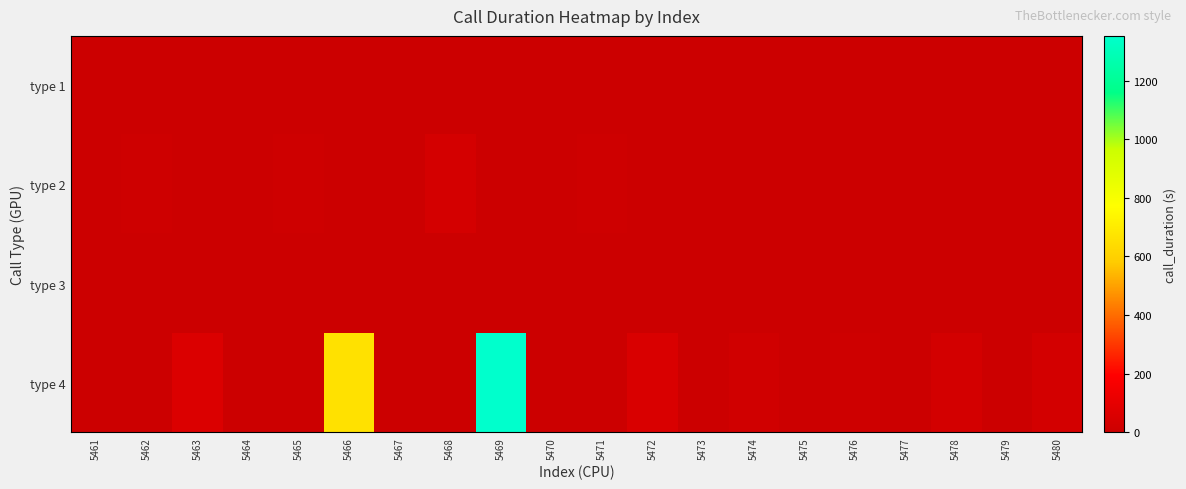

At which category is the sum across all series the highest?

5469